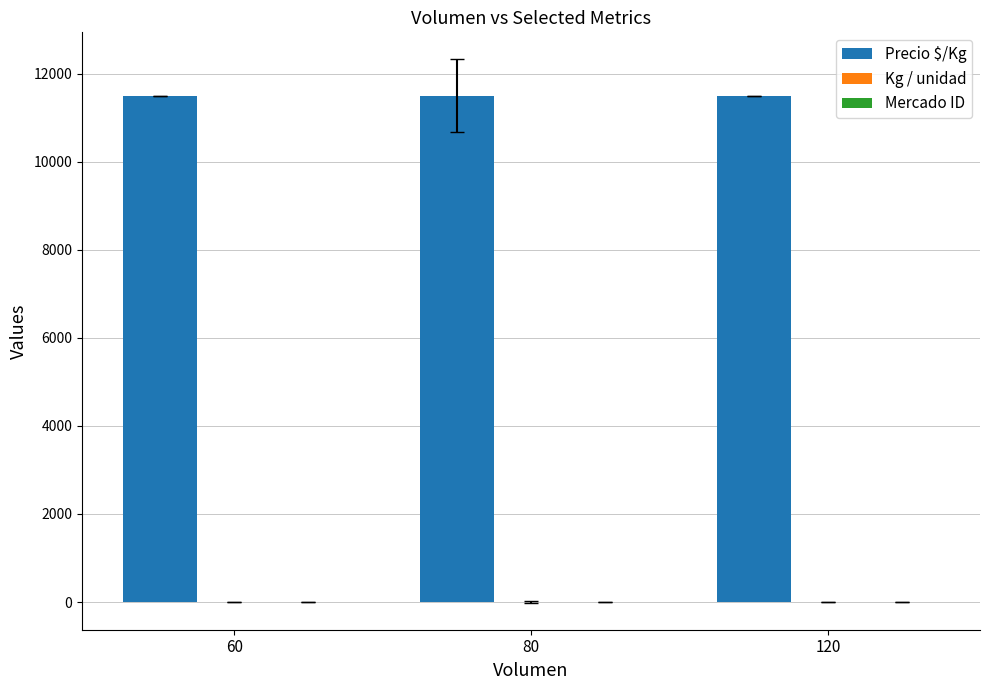

Which series has the largest total across all categories?

Precio $/Kg